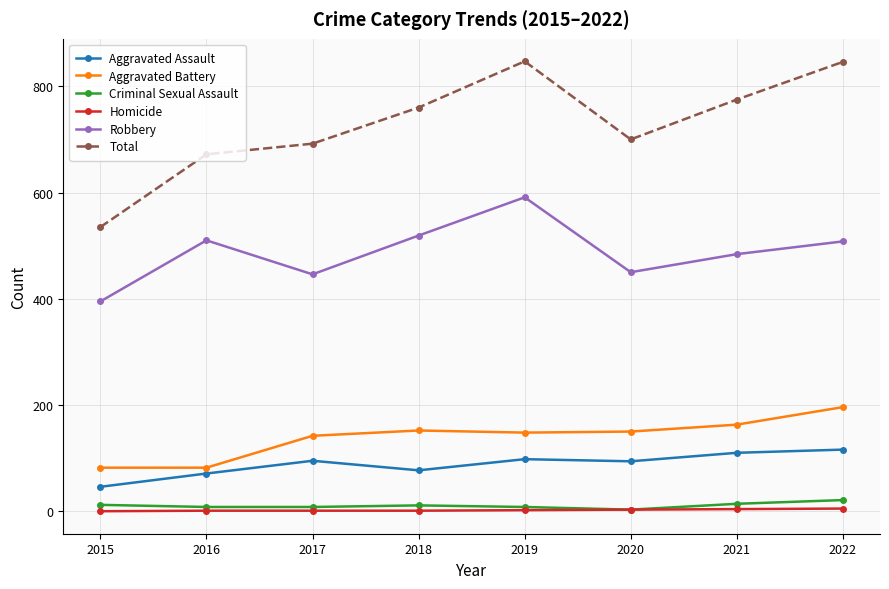

Which series has the largest range (max minus min)?

Total